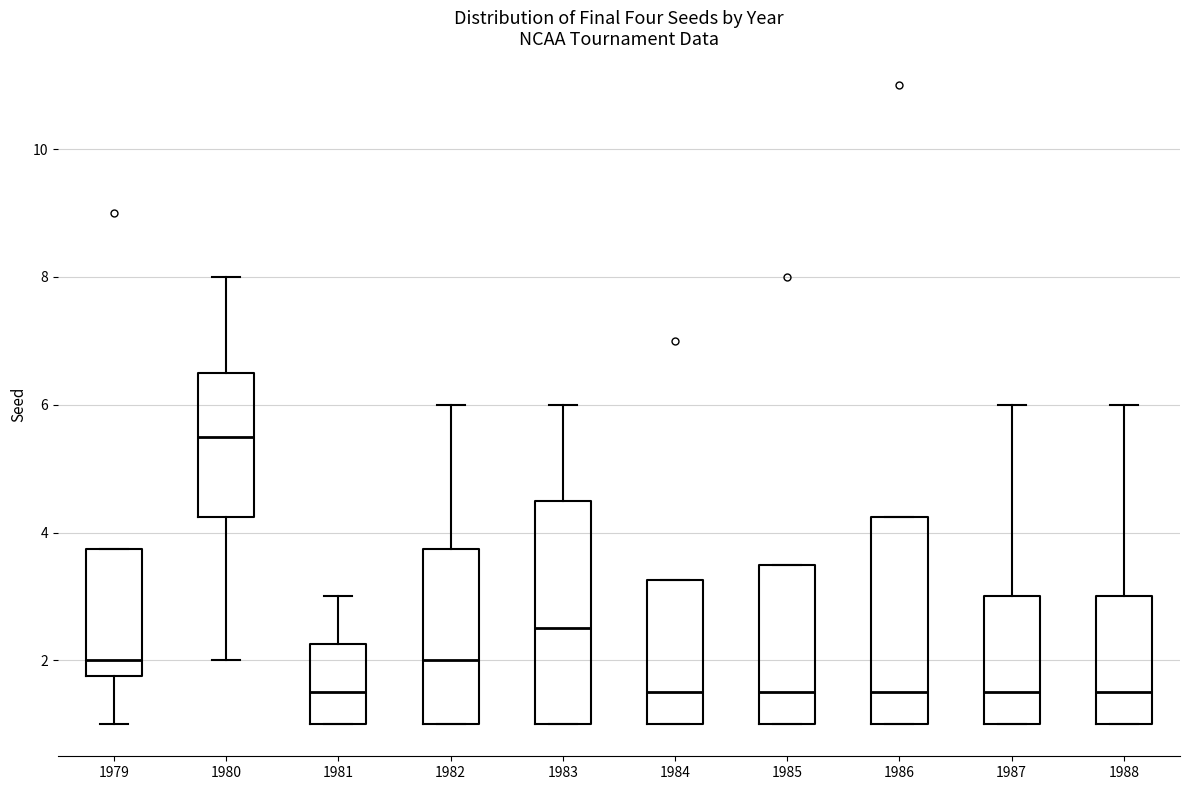

Comparing the boxes themselves (not the whiskers), which one is the tallest?

1983